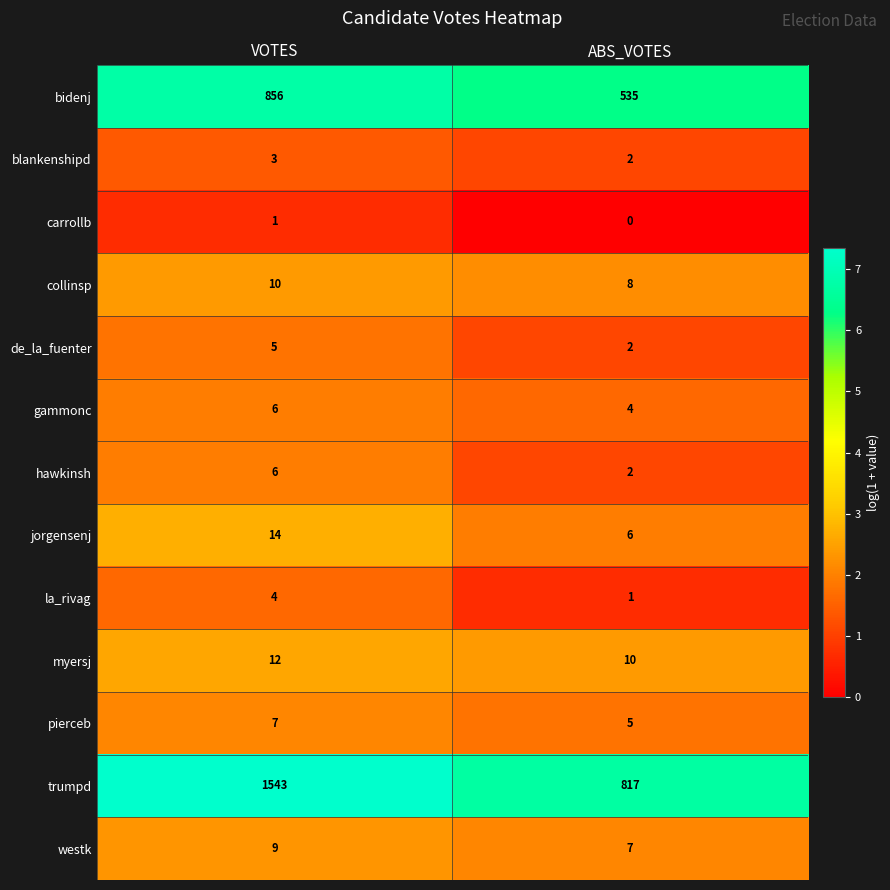

At which label is bidenj closest to 695?

ABS_VOTES